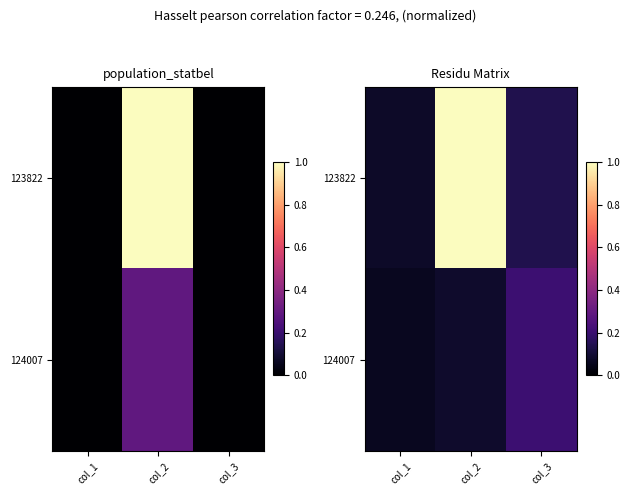

At which label does 123822 reach its peak?

col_2